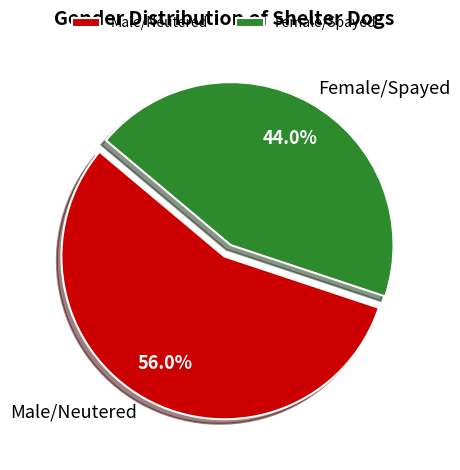

To the nearest percent, what percentage of the pie is Male/Neutered?

56%